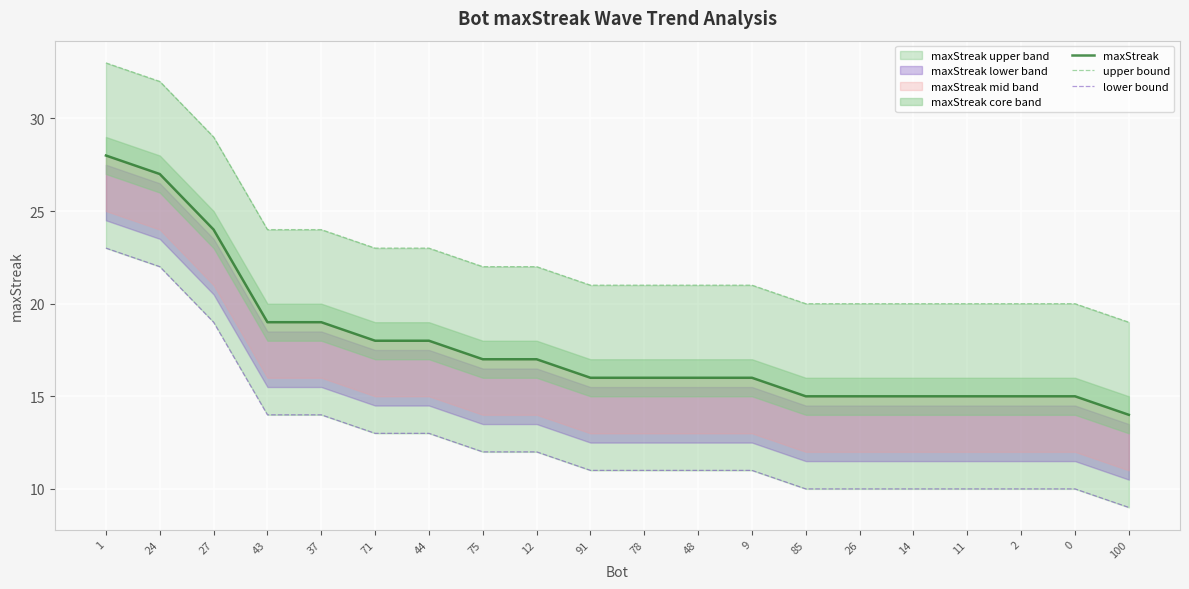

Is the value of maxStreak at 71 greater than the value of lower bound at 24?

No